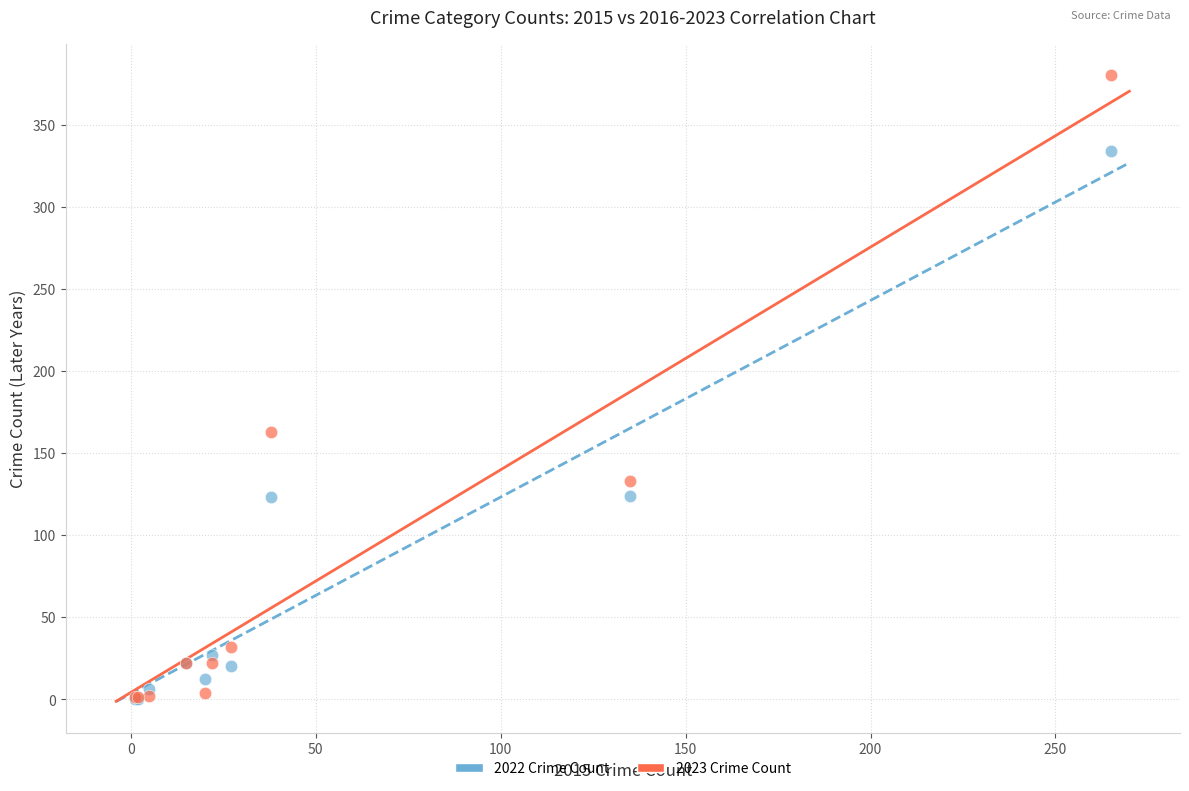

In the 2023 Crime Count series, what Y value is closest to 190?

163